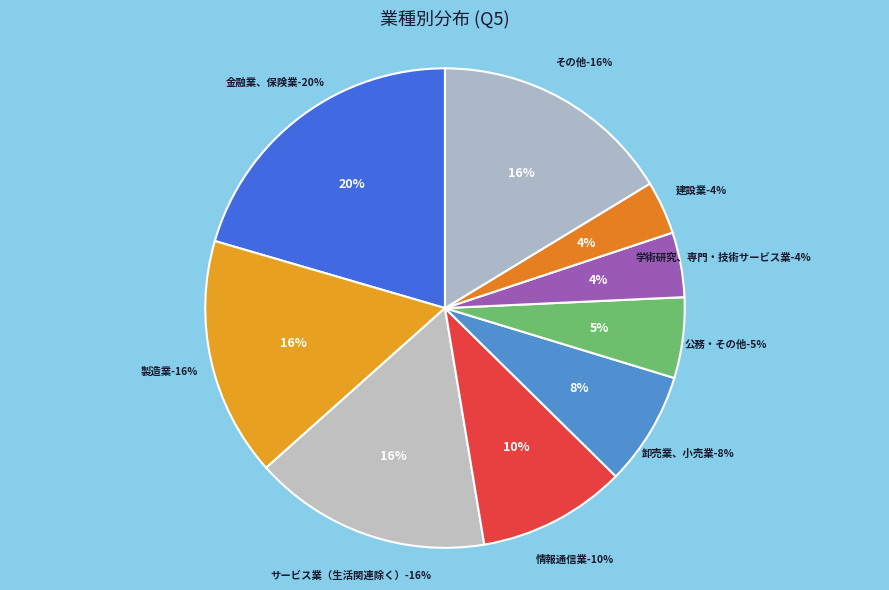

Does 宿泊業・飲食サービス業 represent more than half of the total?

No